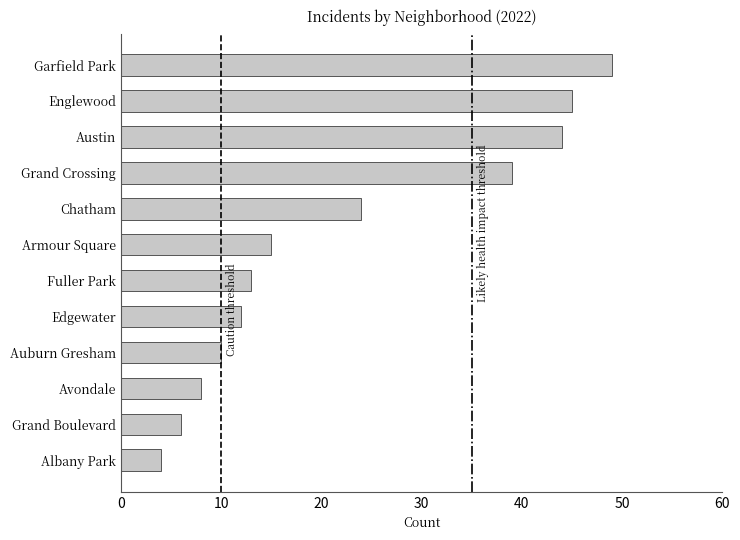

At which label is the value closest to 26?

Chatham